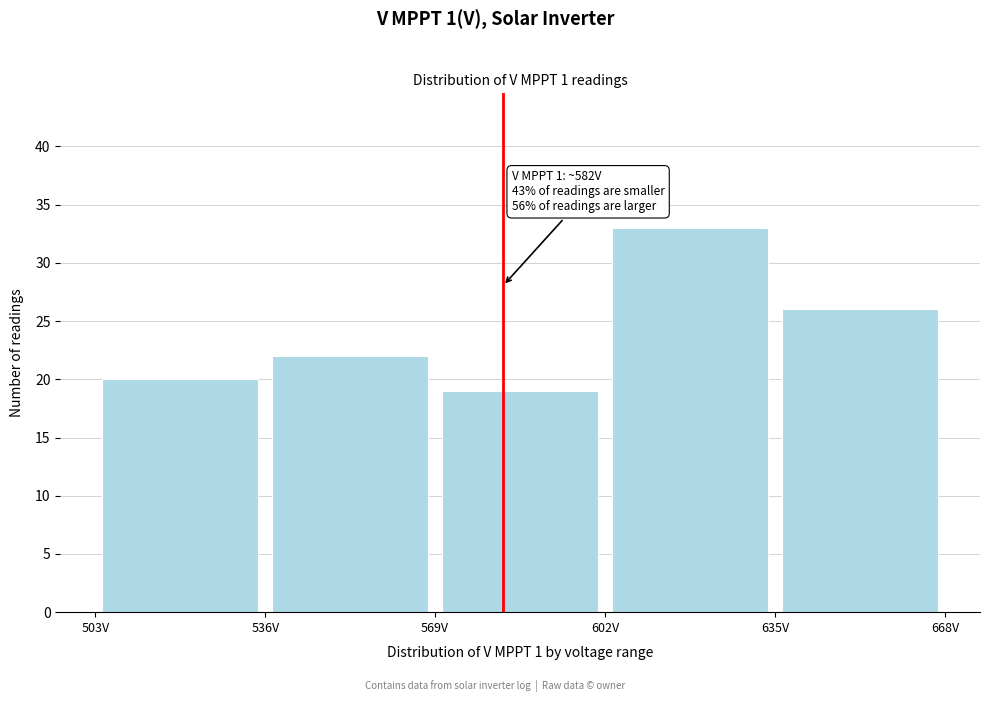

Which range on the x-axis has the tallest bar?

602 to 635